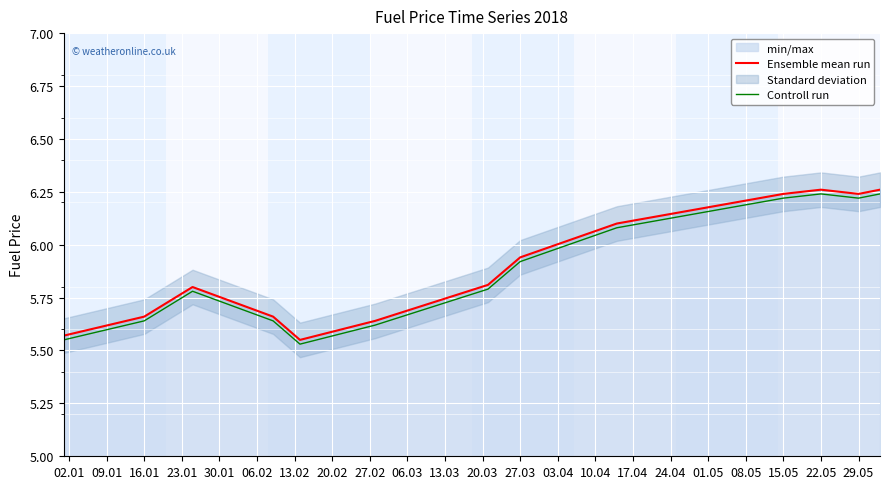

Count the Controll run values in the range 5 to 6.

8